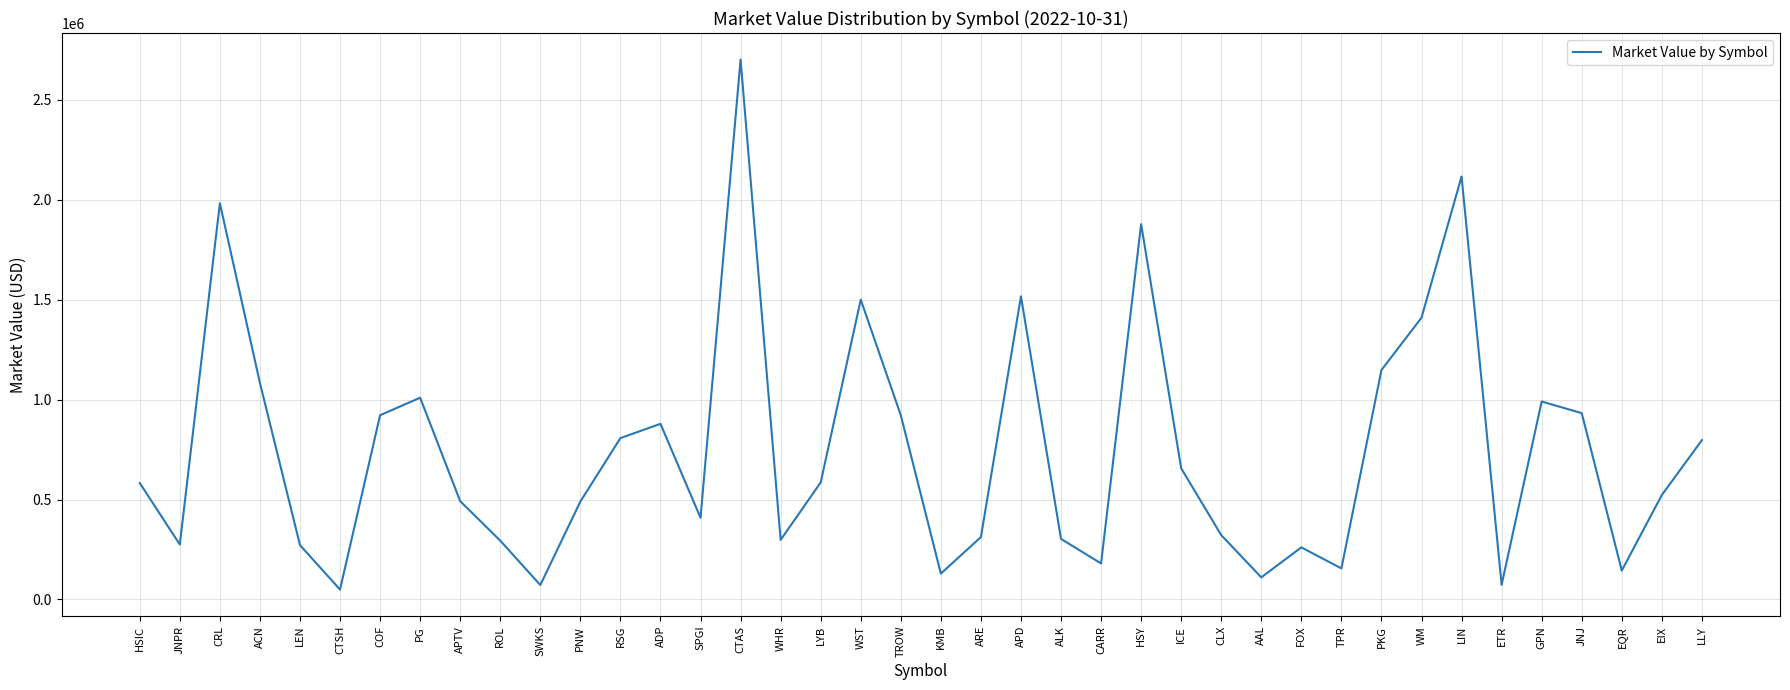

True or false: the data shows 392206.0 at ROL.

False